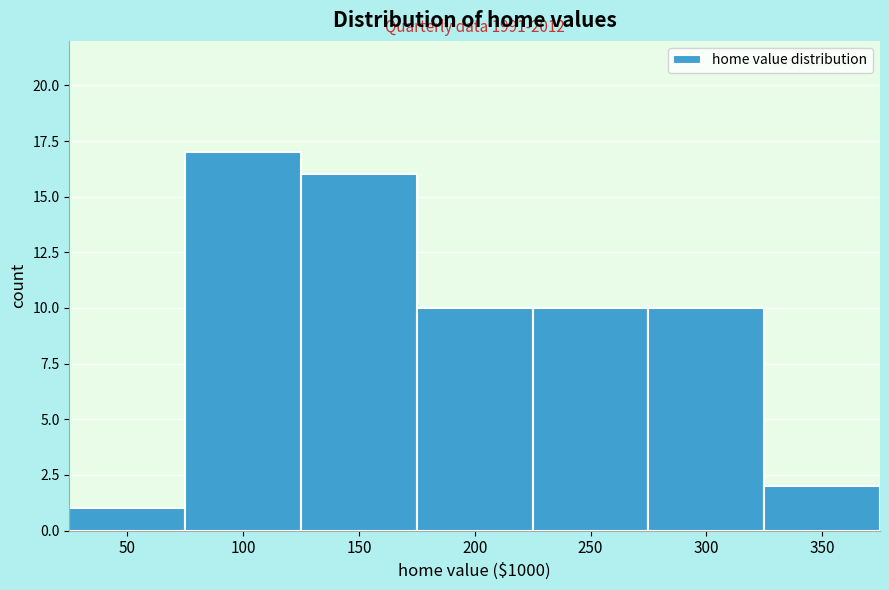

Reading left to right, transcribe all the data shown in this chart.

50=1	100=17	150=16	200=10	250=10	300=10	350=2